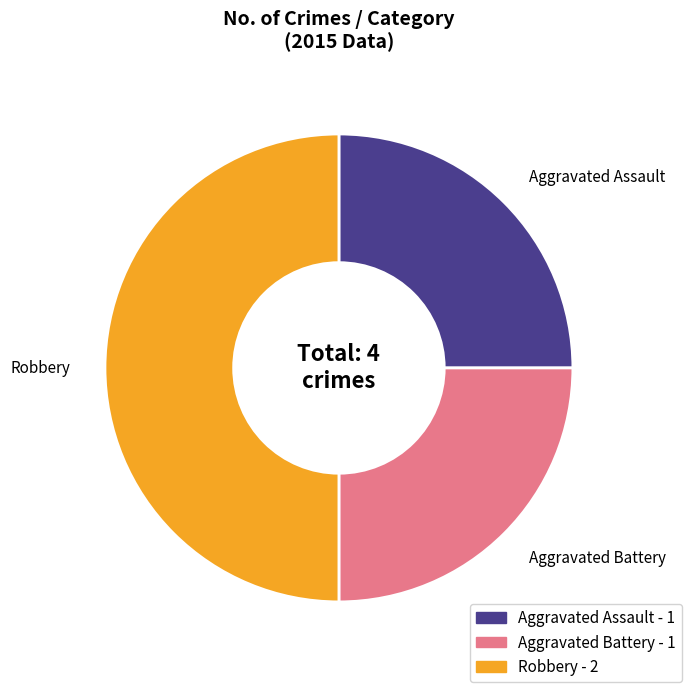

Which has a higher value, Aggravated Assault or Robbery?

Robbery